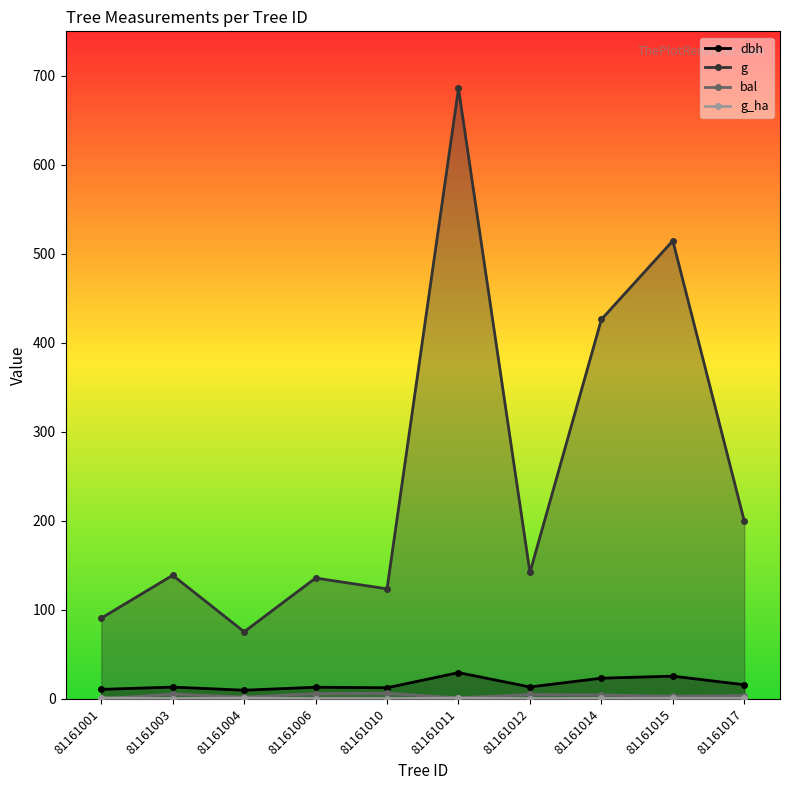

At which category is the sum across all series the highest?

81161011